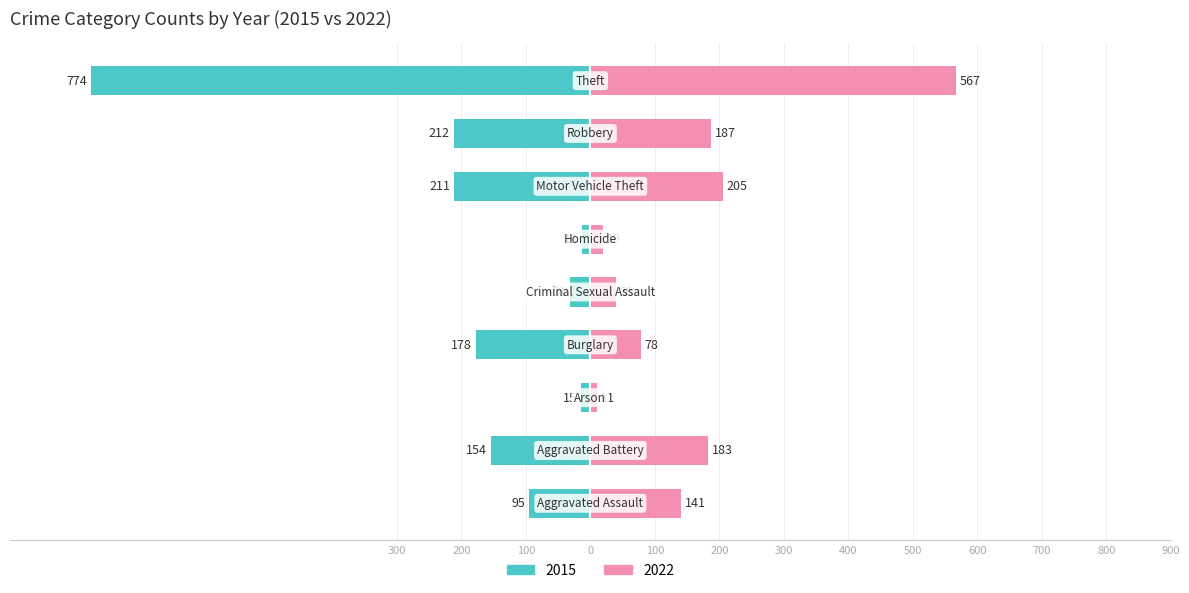

Which series changed the most between Homicide and Motor Vehicle Theft?

2015